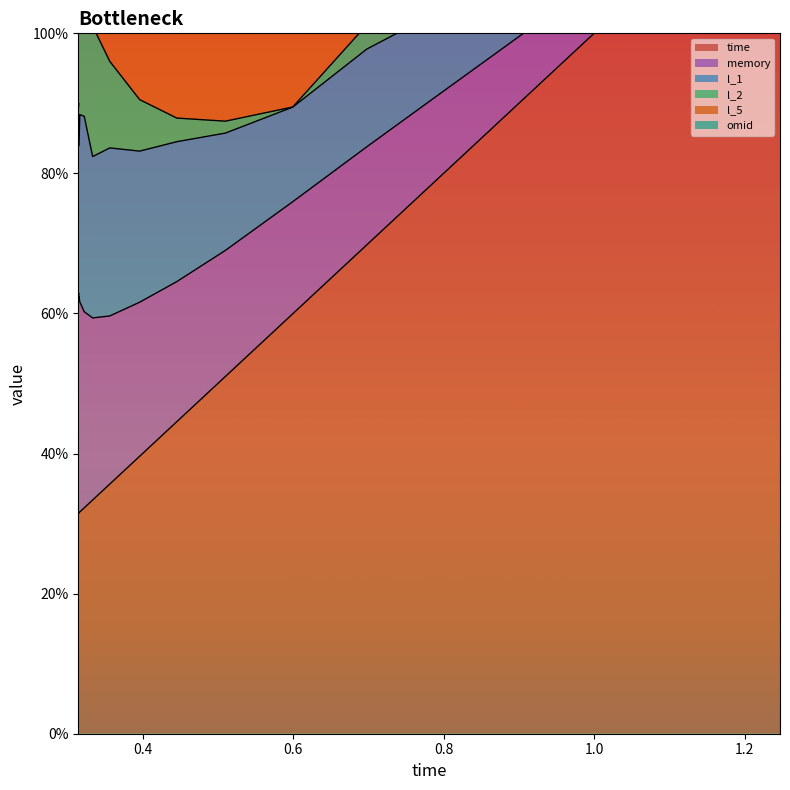

At 15, list the series in order from largest to smallest.

time, l_5, memory, l_1, l_2, omid